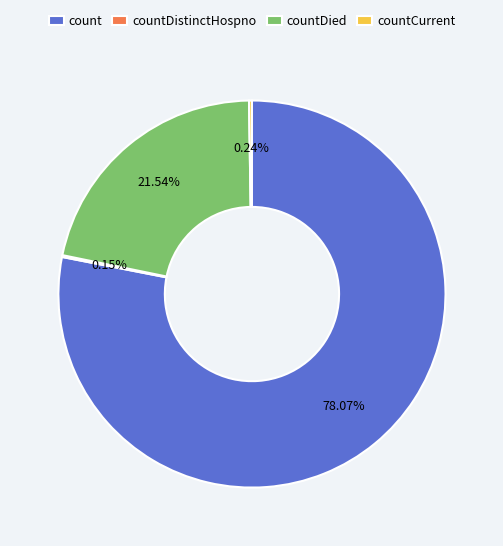

Does count represent more than half of the total?

Yes